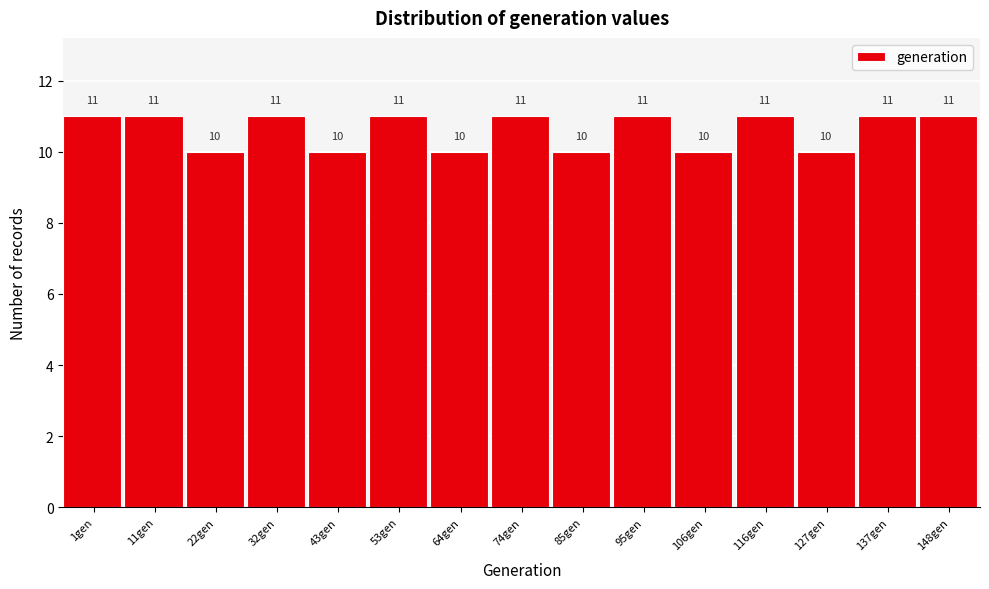

Reading left to right, what are all the values shown in this chart?

1gen=11	11gen=11	22gen=10	32gen=11	43gen=10	53gen=11	64gen=10	74gen=11	85gen=10	95gen=11	106gen=10	116gen=11	127gen=10	137gen=11	148gen=11